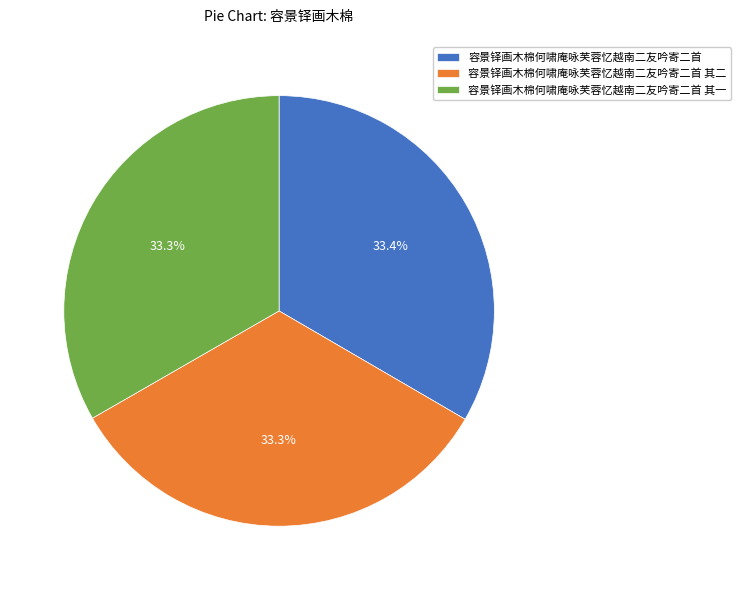

Does any single category account for the majority?

No